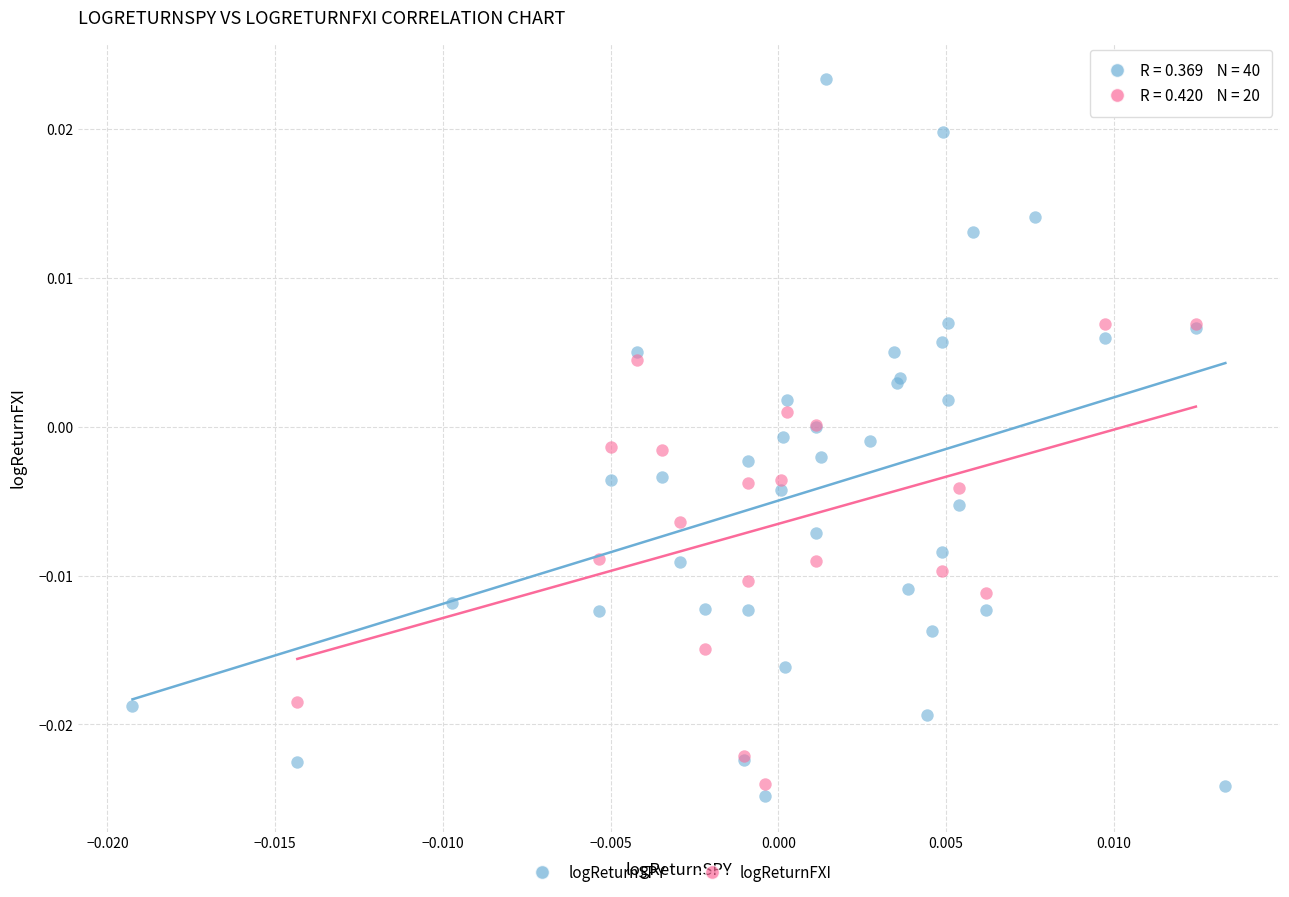

Which series reaches the maximum Y coordinate?

logReturnSPY